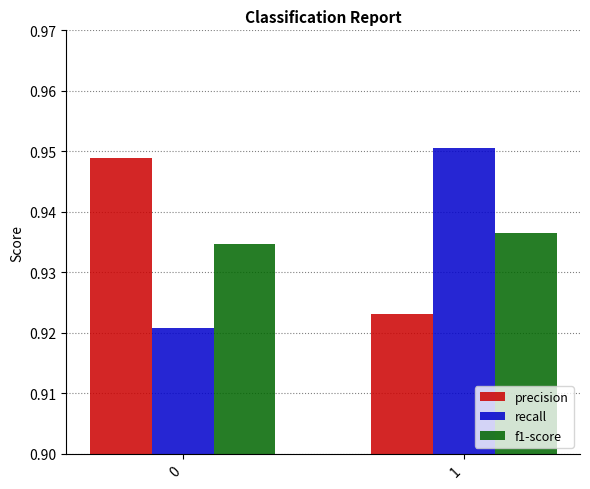

How many groups of bars are there?

2